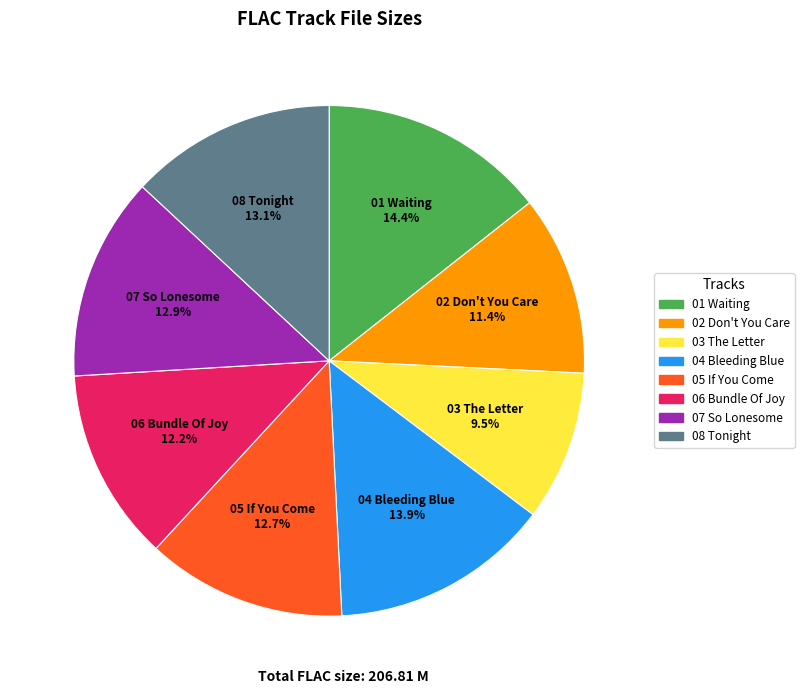

Is there a majority slice in this chart?

No